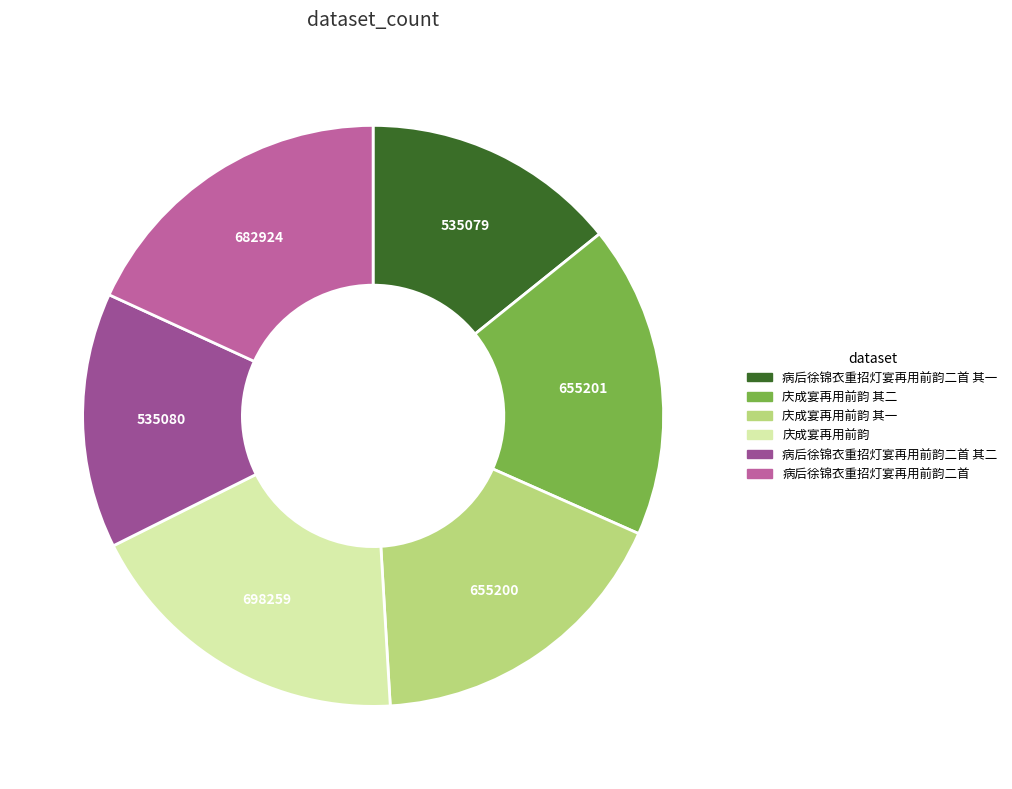

Does any single category account for the majority?

No